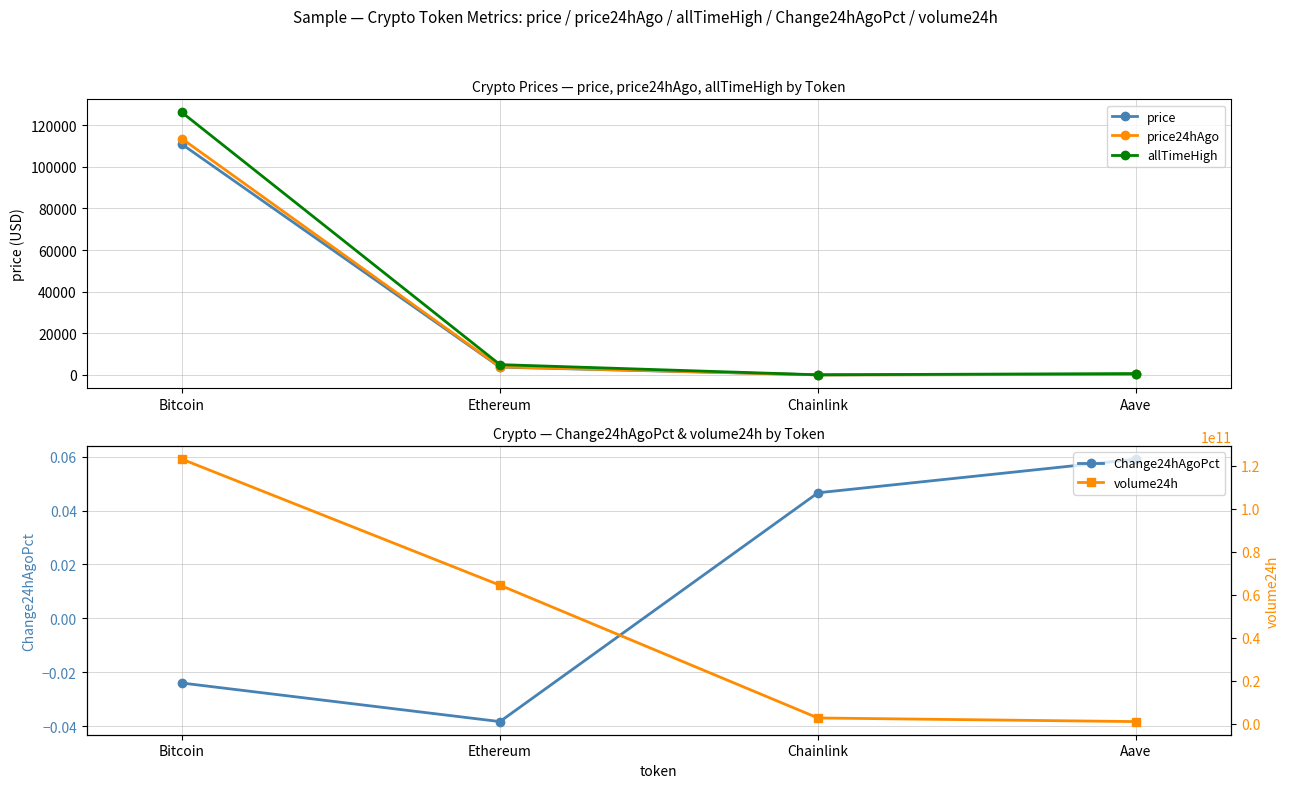

Rank the categories by Change24hAgoPct value from lowest to highest.

Ethereum, Bitcoin, Chainlink, Aave